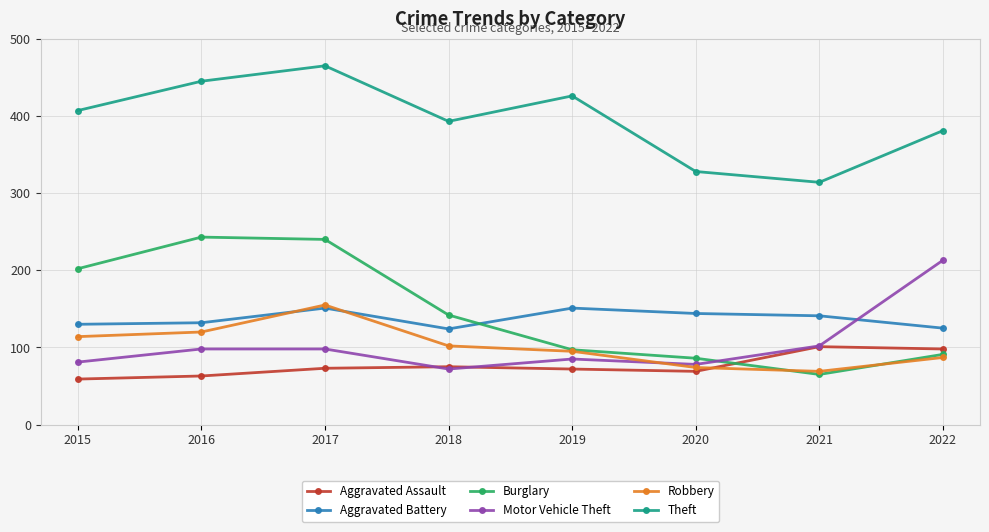

True or false: Aggravated Battery and Aggravated Assault cross at least once.

False